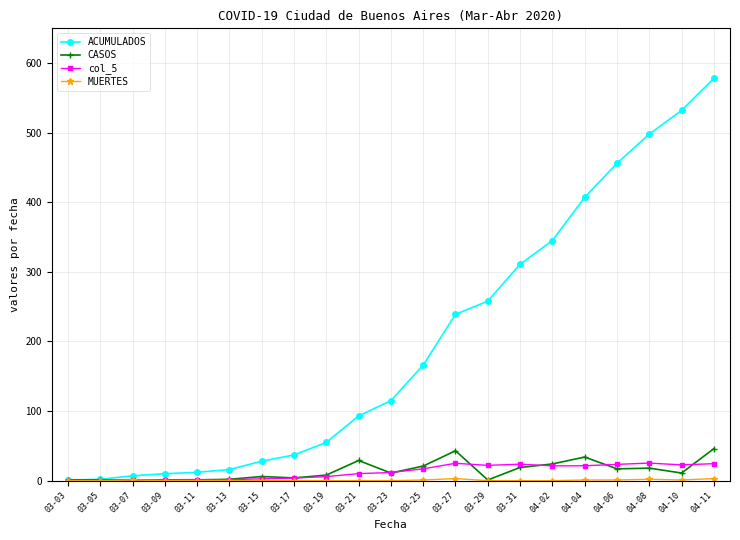

What is the label of the 17th point from the left?

04-04